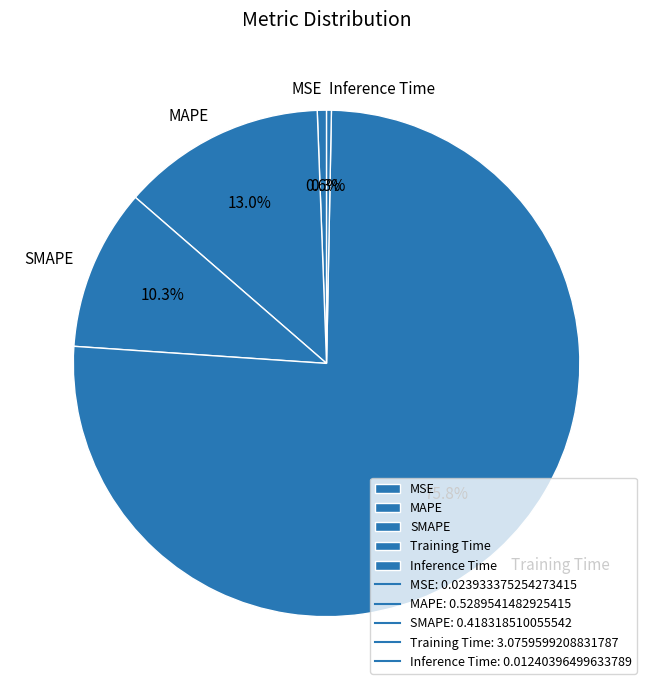

Does MAPE represent more than half of the total?

No